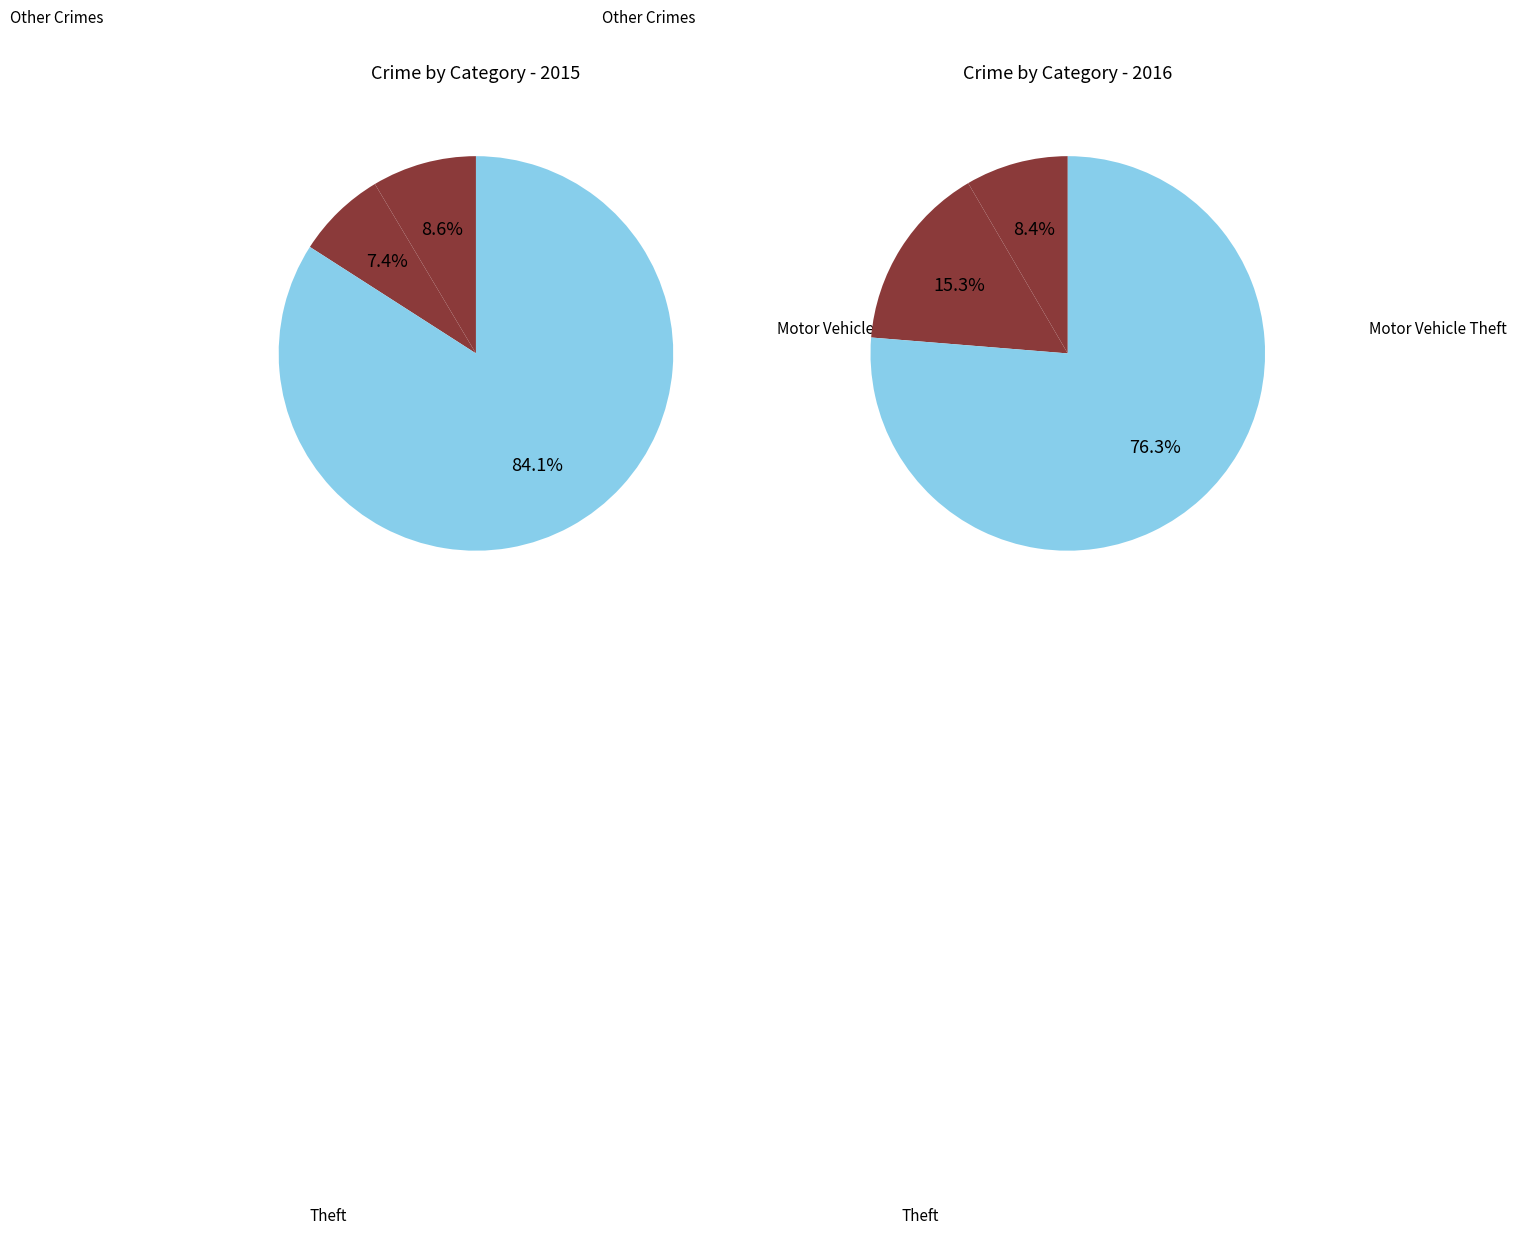

Which category has the biggest portion of the pie?

Theft